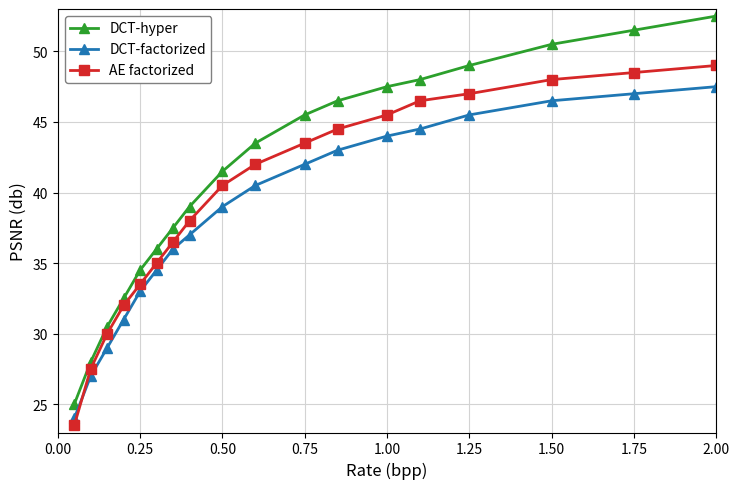

True or false: DCT-hyper and DCT-factorized cross at least once.

False